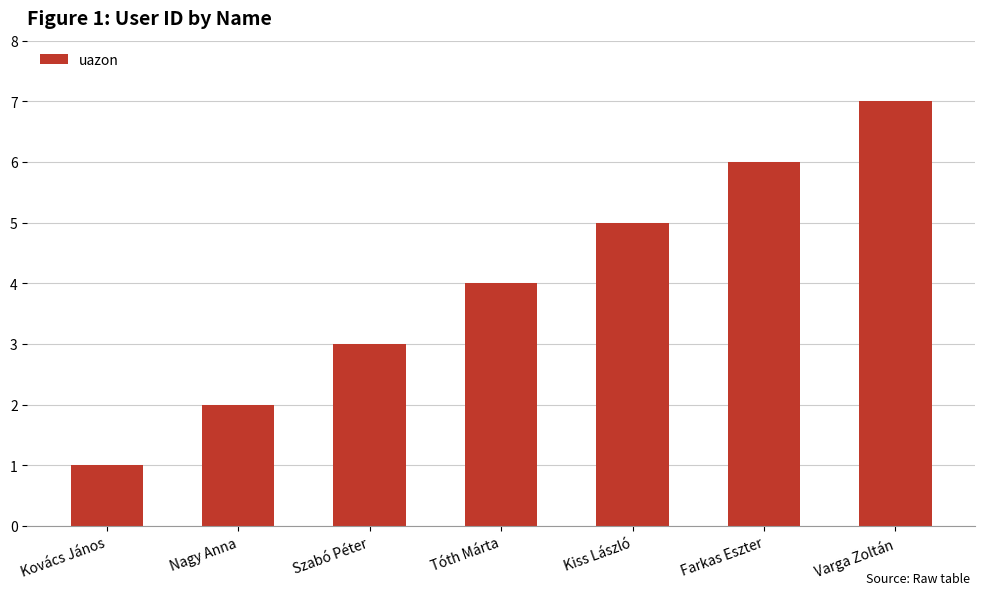

How many values are between 2 and 6?

5